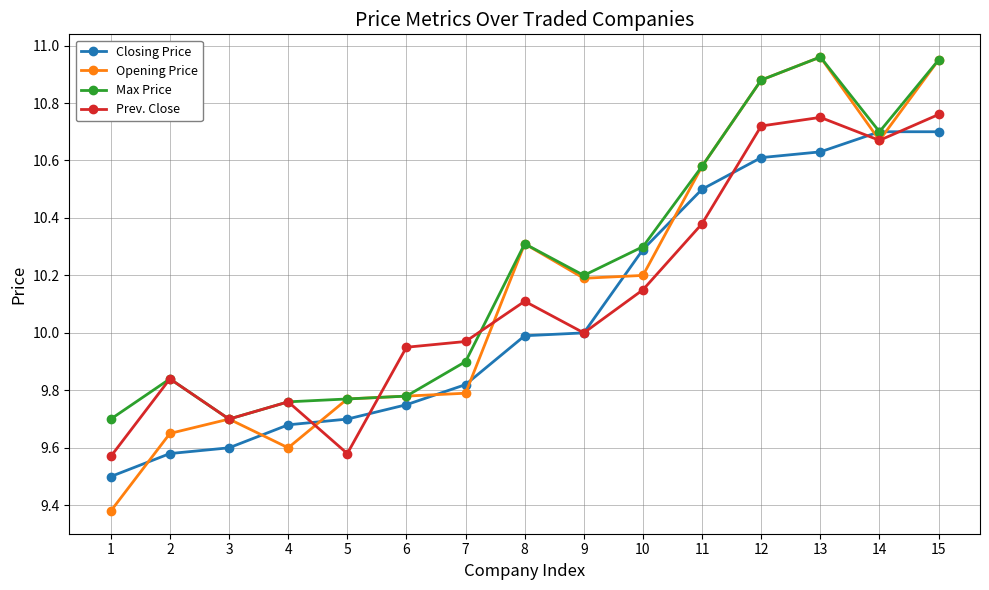

Is it true that Prev. Close equals 12.7 at 5?

False